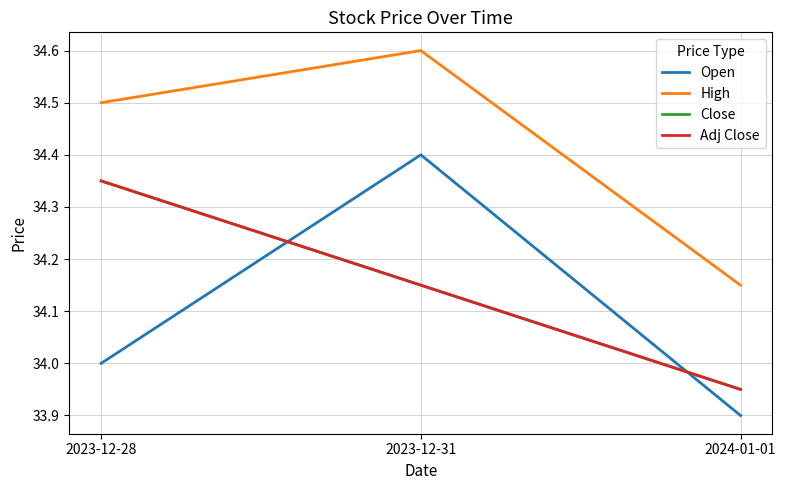

True or false: High has a value of 34.6 at 2023-12-31.

True